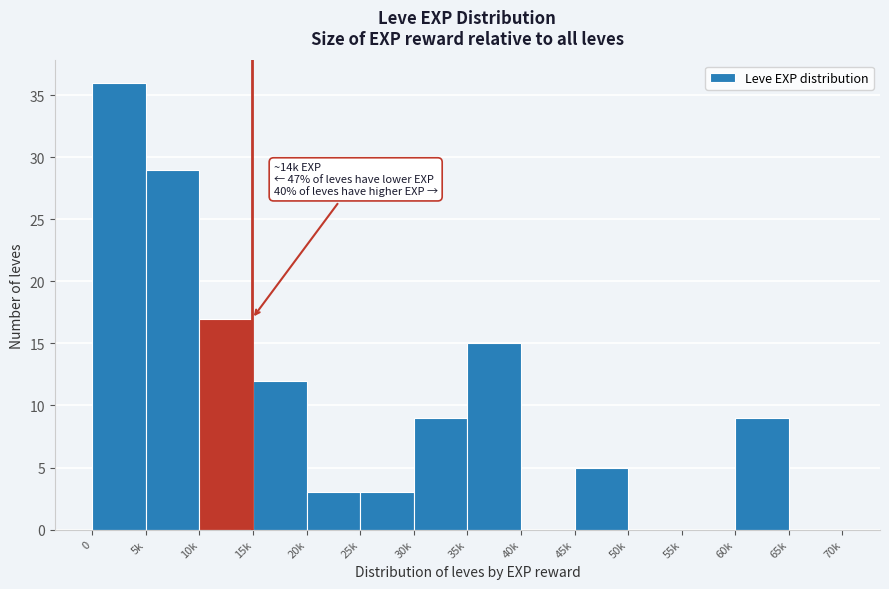

Reading right to left, transcribe all the data shown in this chart.

65k=0	60k=9	55k=0	50k=0	45k=5	40k=0	35k=15	30k=9	25k=3	20k=3	15k=12	10k=17	5k=29	0=36